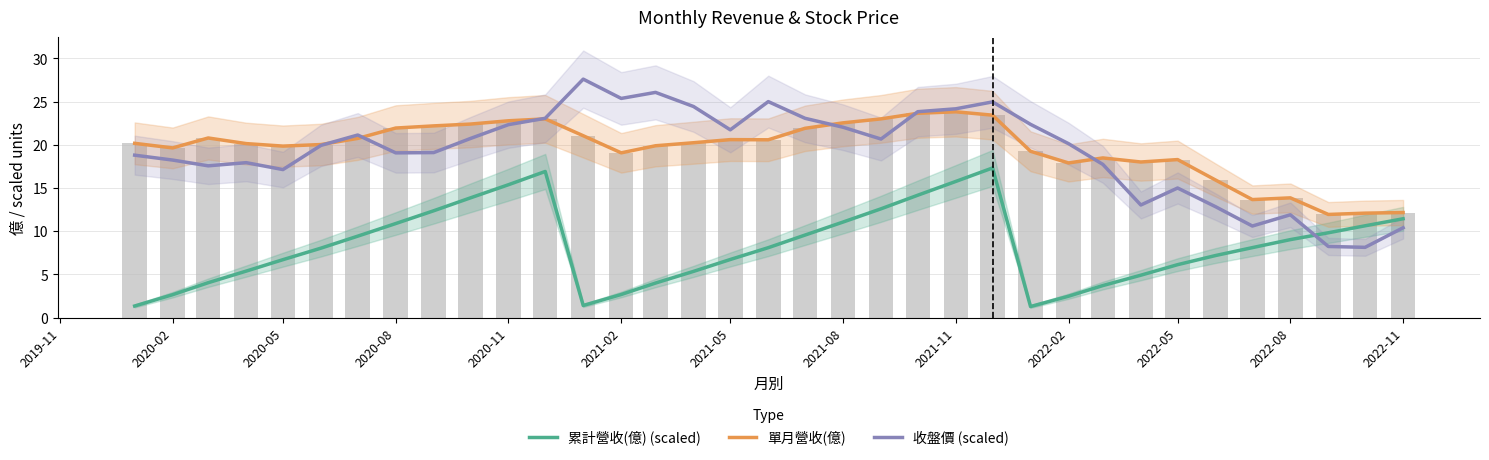

What is the difference between the maximum and minimum values in the 收盤價 (scaled) series?

19.5